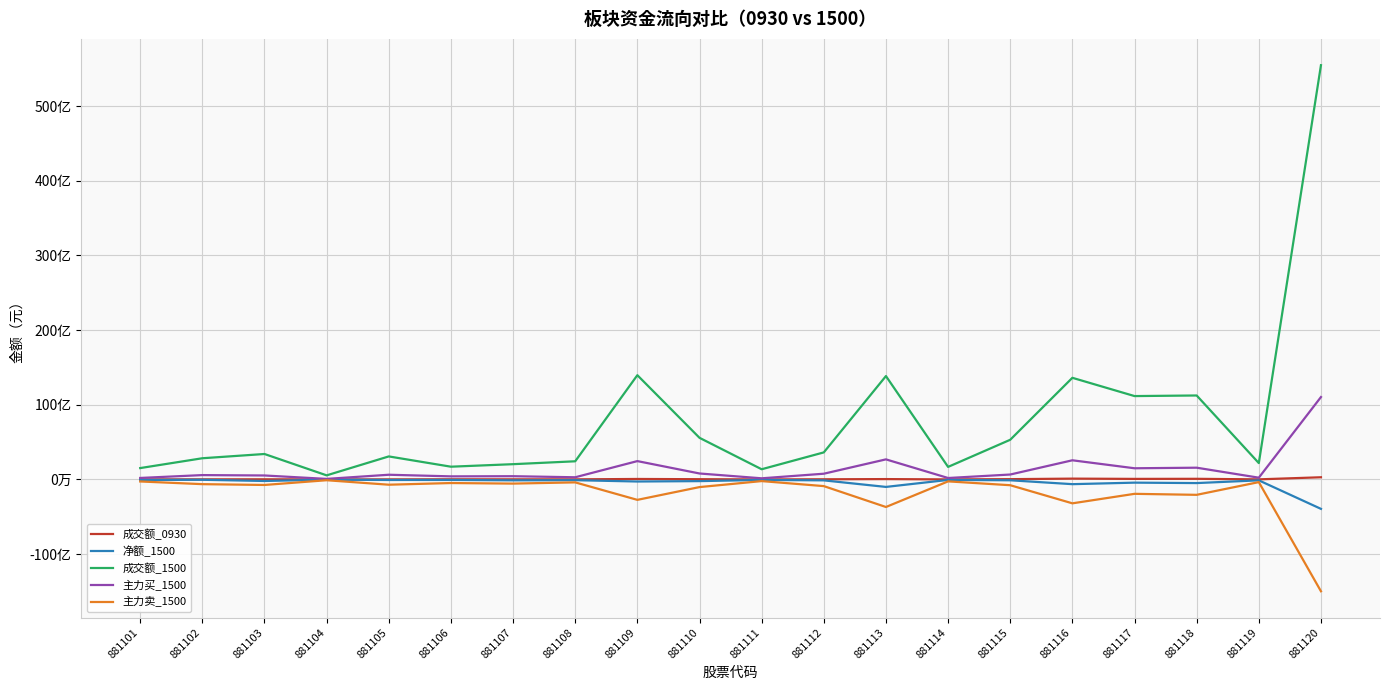

What are all the series names shown in the legend?

成交额_0930, 净额_1500, 成交额_1500, 主力买_1500, 主力卖_1500